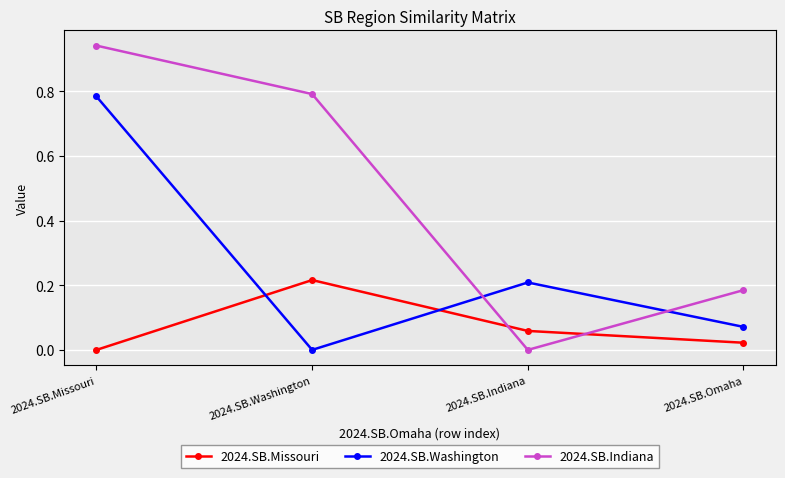

At which category does 2024.SB.Indiana reach its first local valley?

2024.SB.Indiana